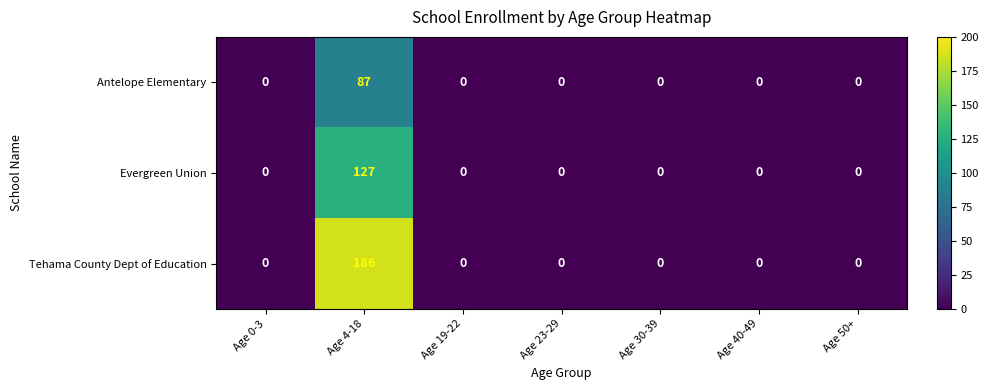

Which series has the largest total across all categories?

Tehama County Dept of Education